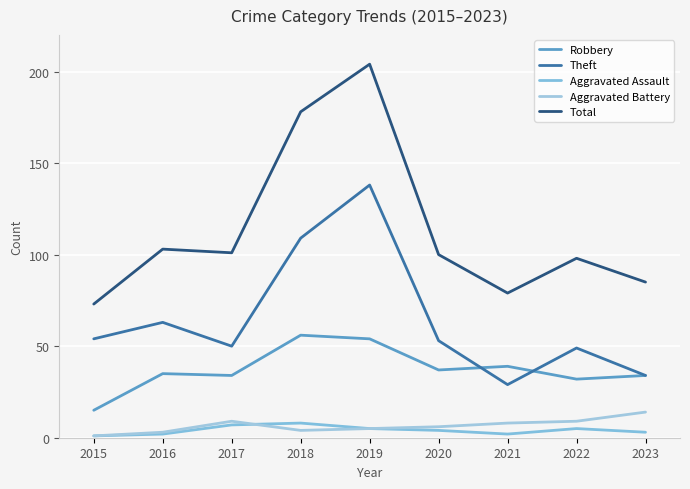

Is this an area chart (filled region under the line)?

No